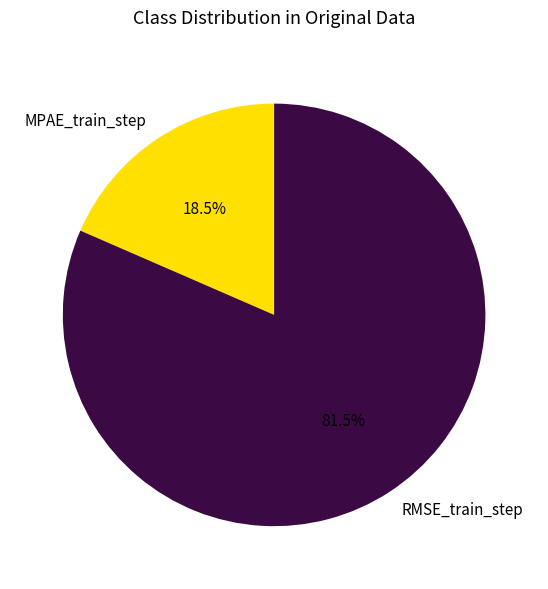

Rank the categories by value from highest to lowest.

RMSE_train_step, MPAE_train_step